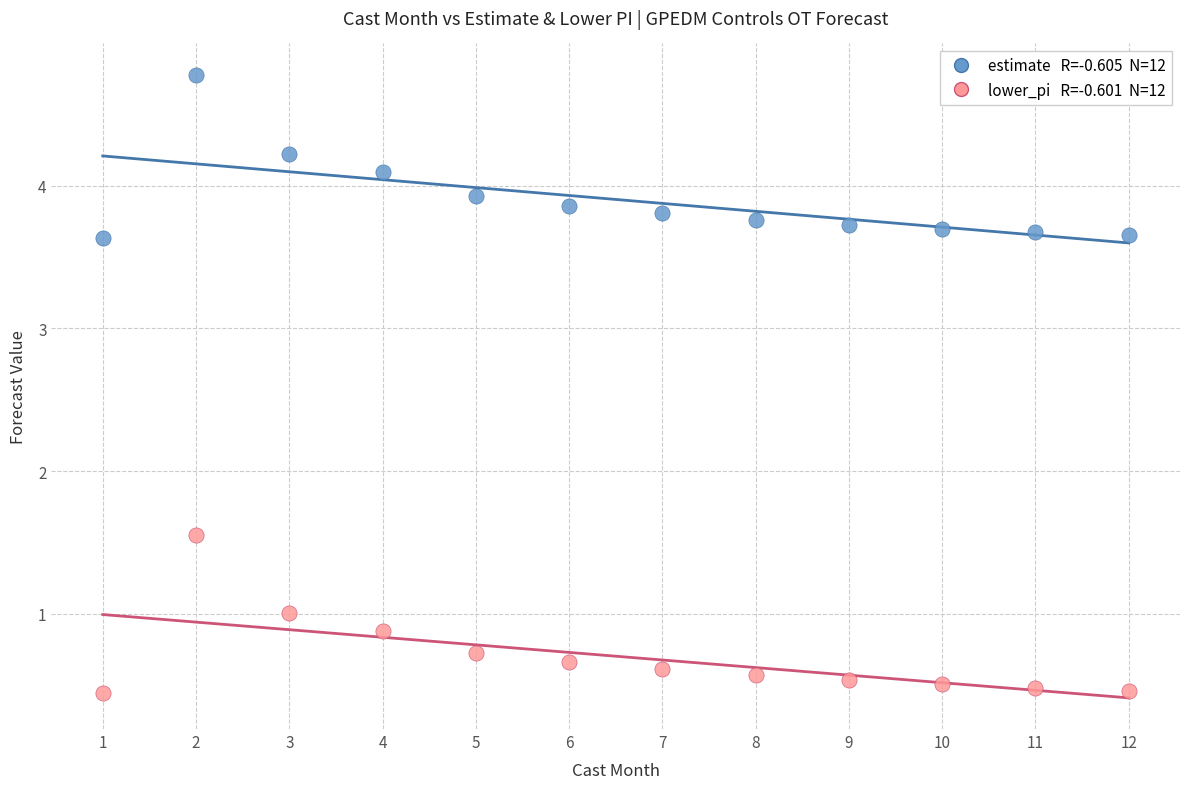

Across all data points, what is the range of X values (max minus min)?

11.0